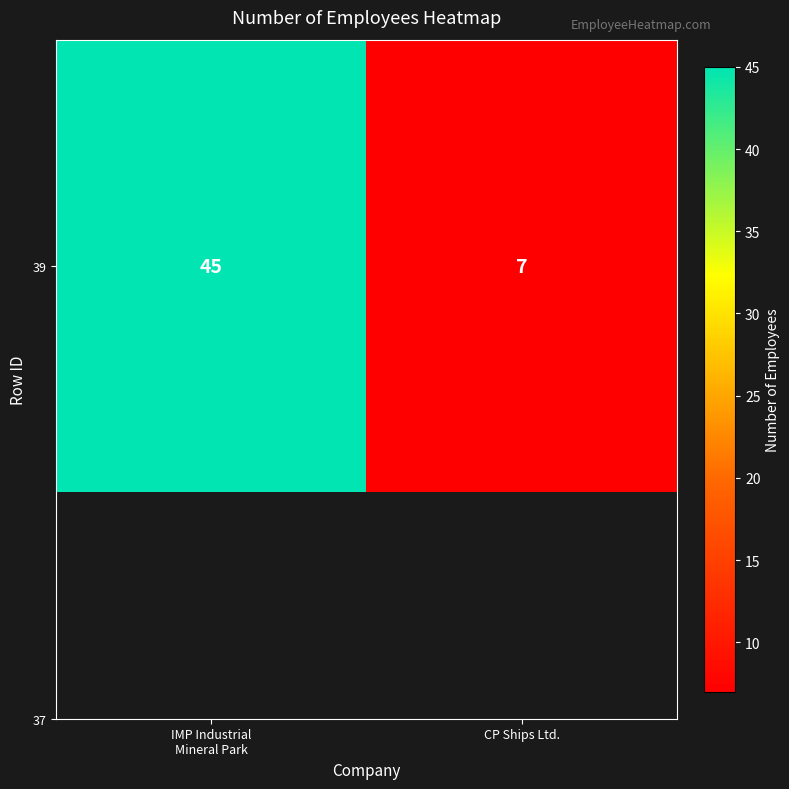

At which category does the chart reach its minimum across all series?

CP Ships Ltd.